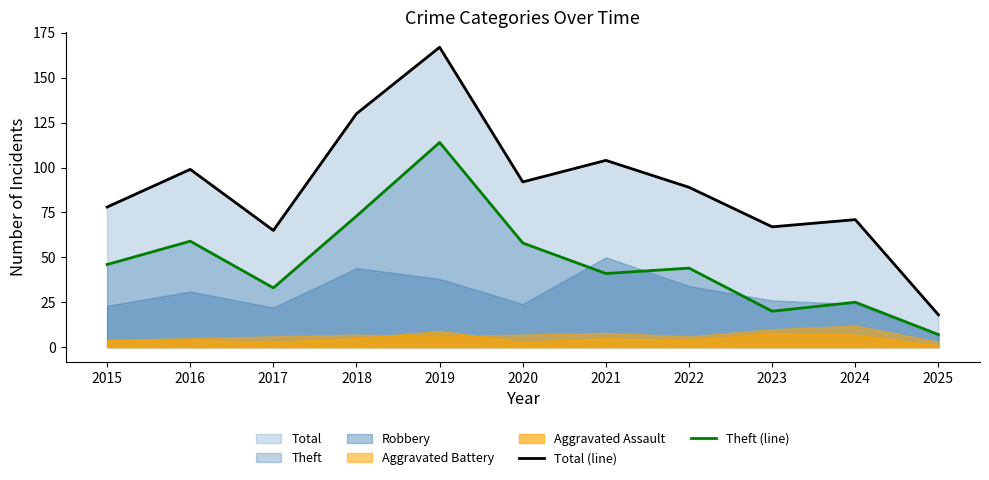

What is the difference between the highest and lowest values at 2017?

32